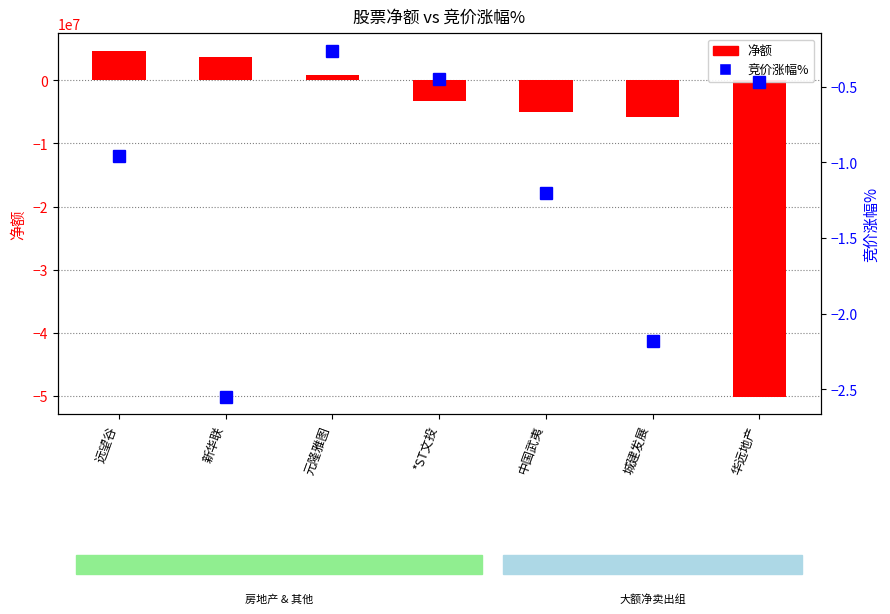

Between 新华联 and 华远地产, which series saw the biggest shift?

净额